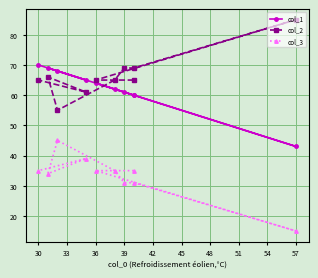

True or false: col_3 and col_2 intersect in this chart.

False